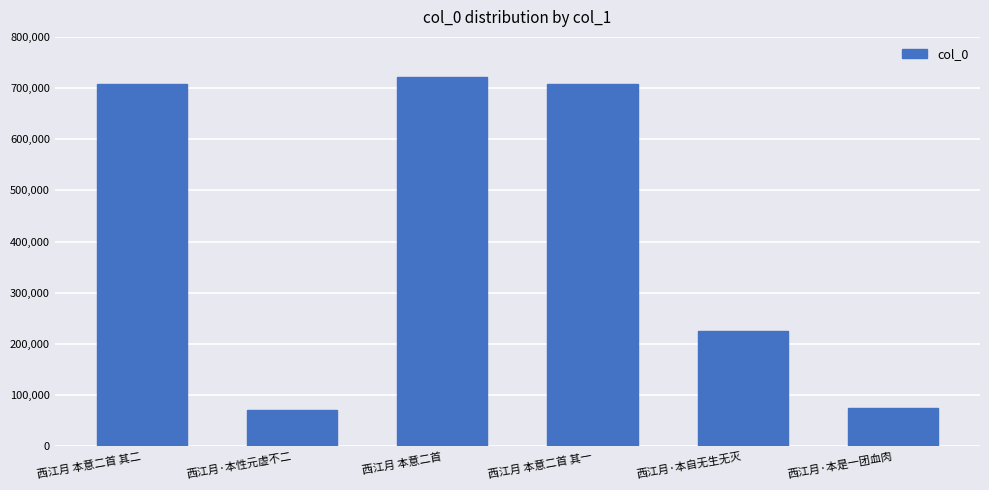

What is the minimum value shown in the chart?

71319